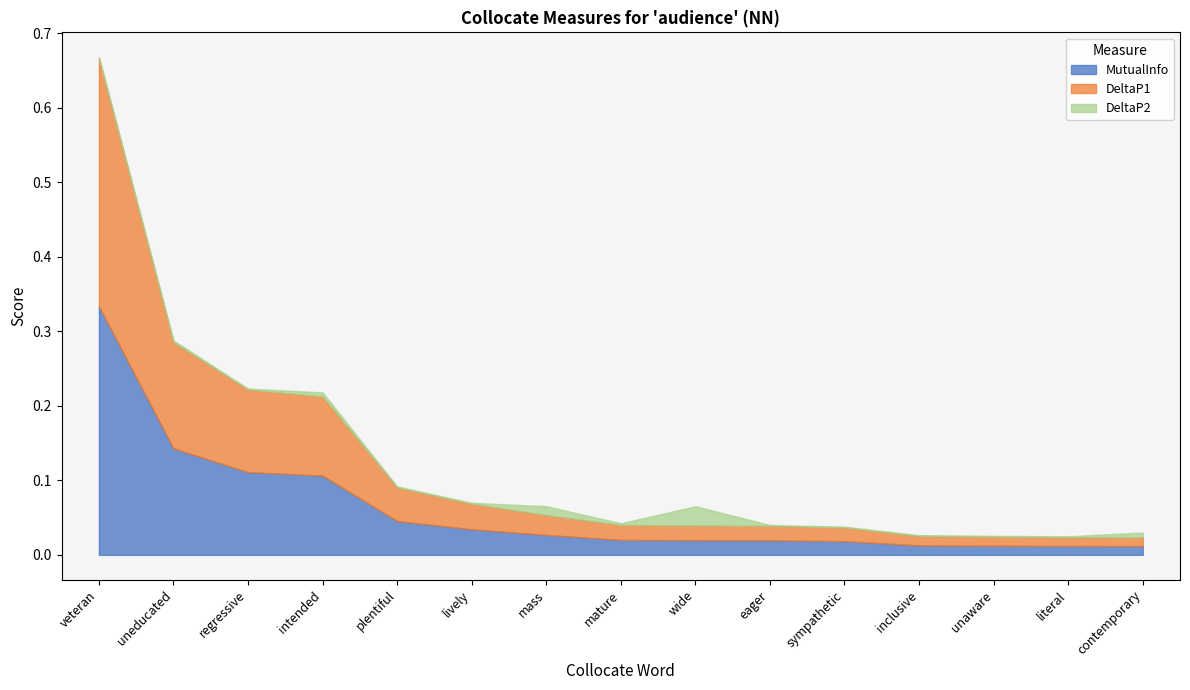

Between plentiful and mature, which is larger?

plentiful